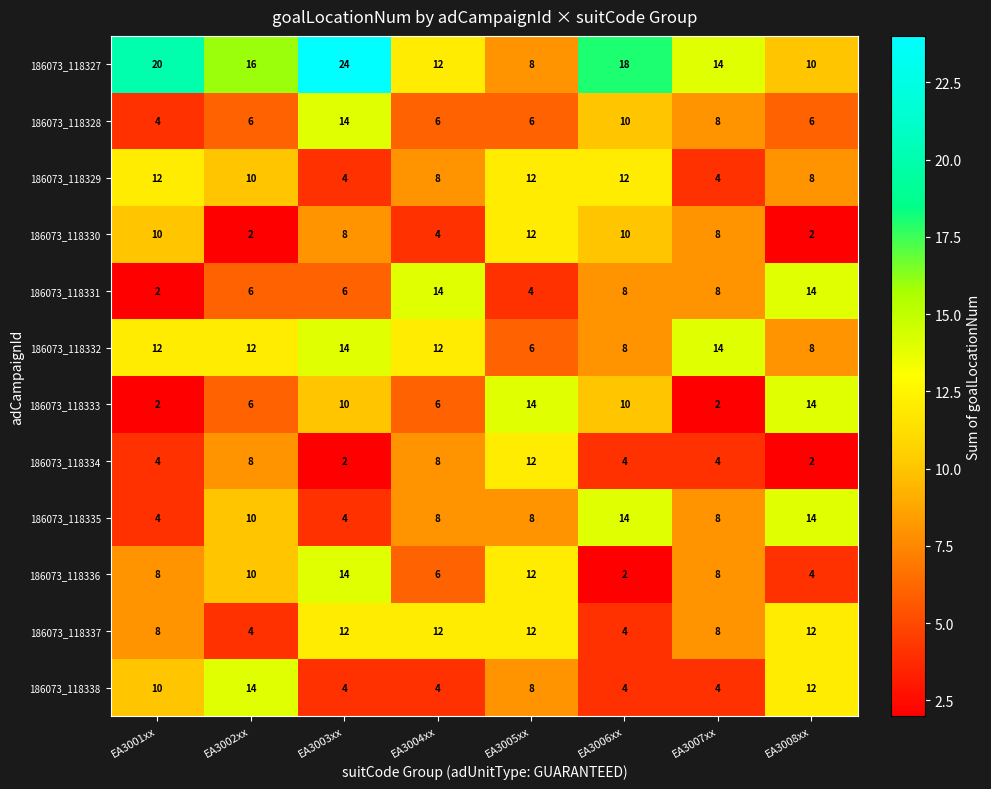

What is the difference between the maximum and minimum values in the 186073_118332 series?

8